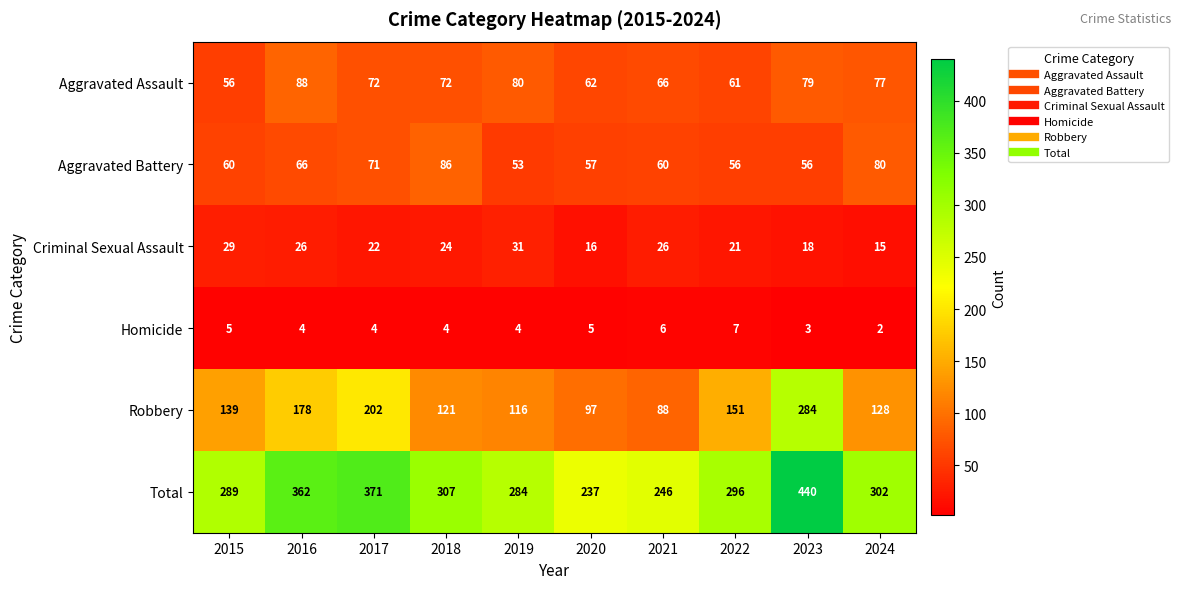

Which series has the largest total across all categories?

Total